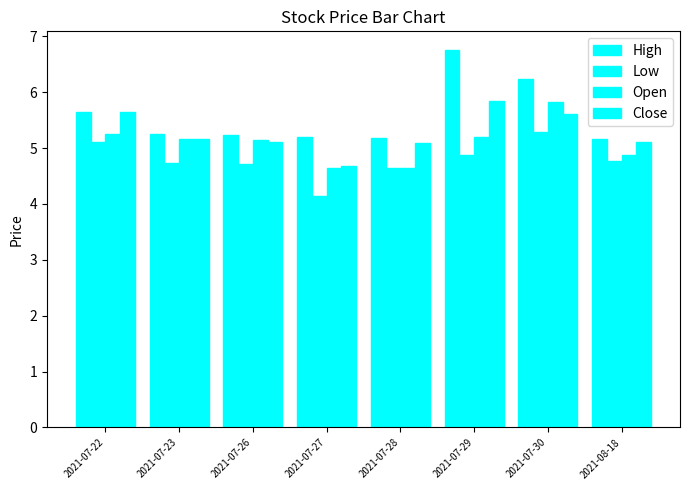

Rank the series at 2021-07-28 from lowest to highest value.

Low, Open, Close, High